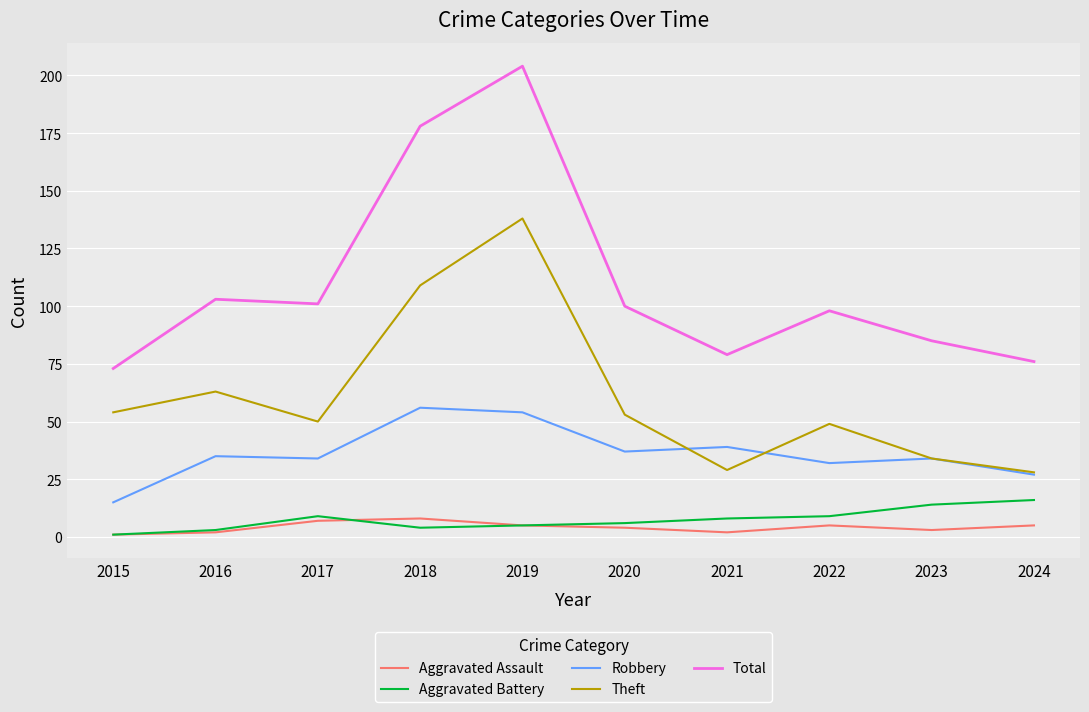

What is the spread (max minus min) of values at 2018?

174